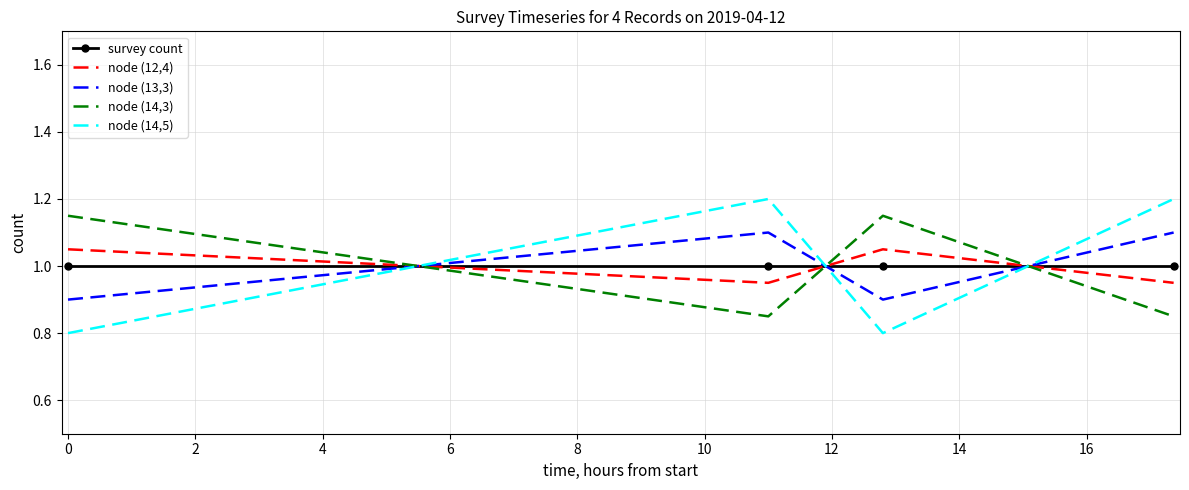

After their last crossing, which series has the higher values: node (14,3) or node (13,3)?

node (13,3)